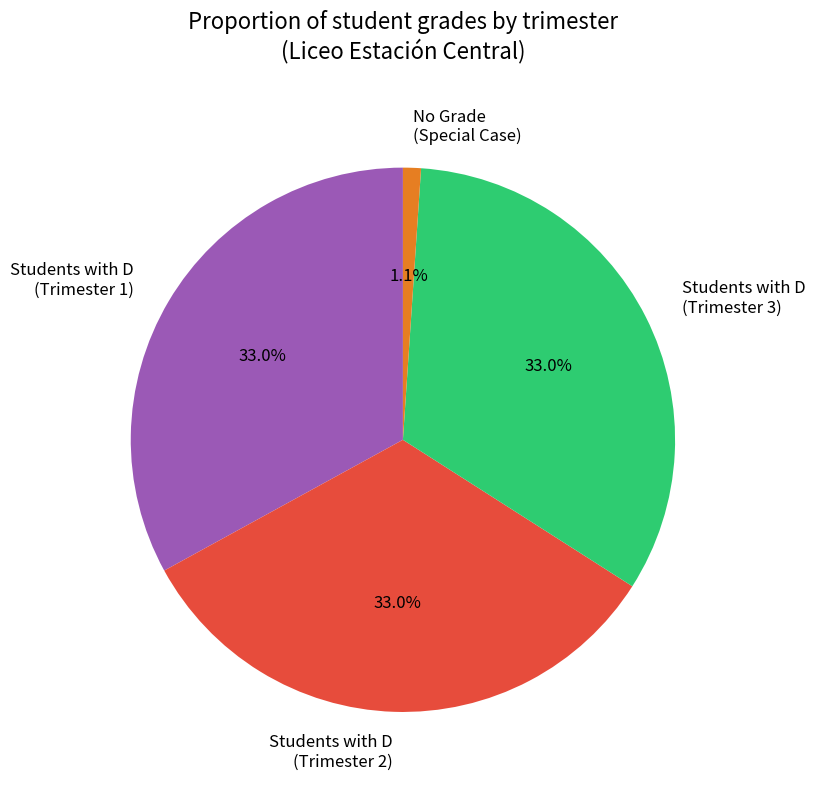

Approximately how many times larger is the value at Students with D (Trimester 2) compared to Students with D (Trimester 3)?

1.0